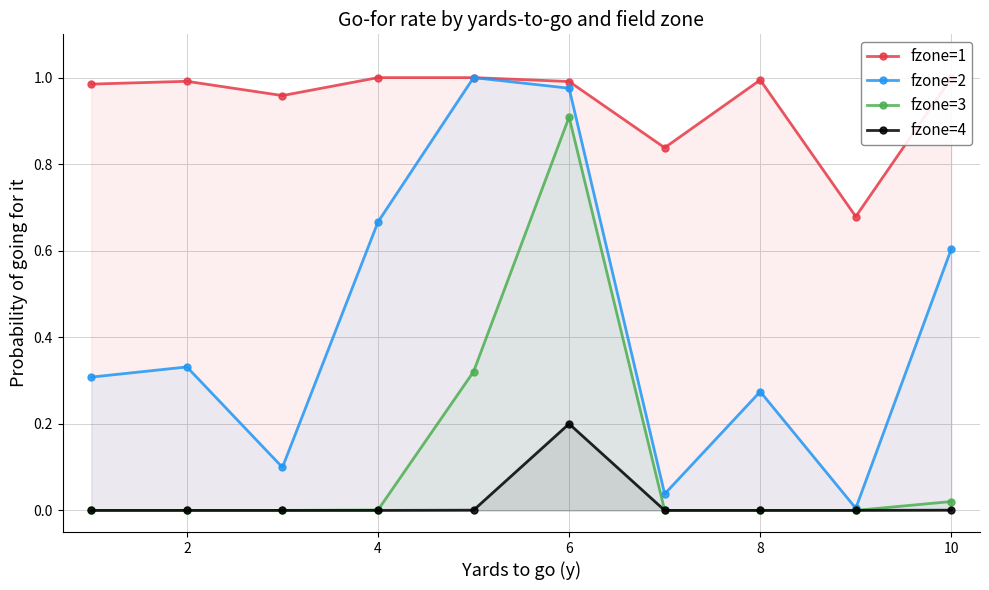

The value of fzone=1 at 2 is 1.7. True or false?

False